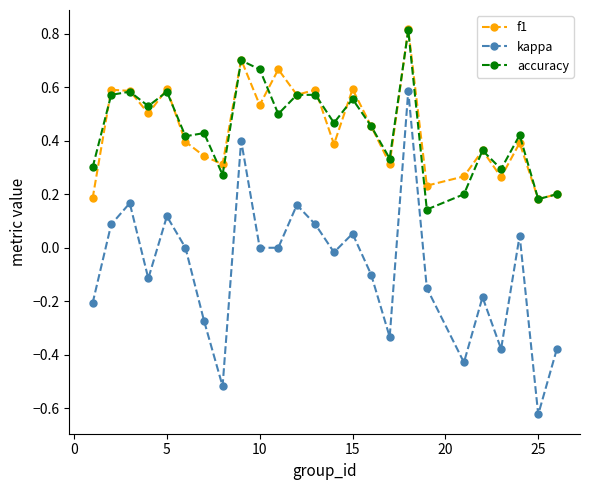

True or false: accuracy and kappa intersect in this chart.

False